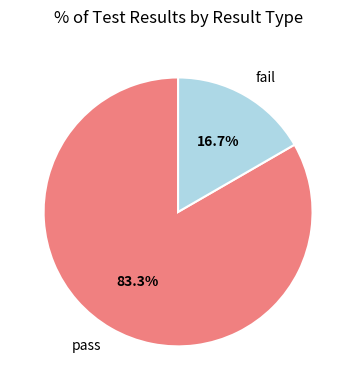

Count the number of slices in the pie.

2